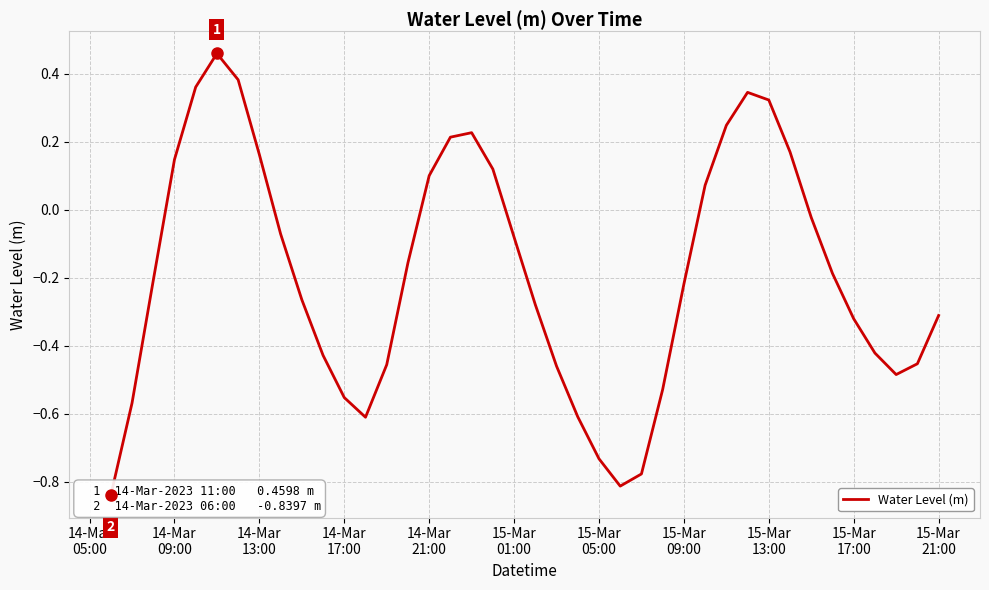

Count the number of values greater than 0.

14